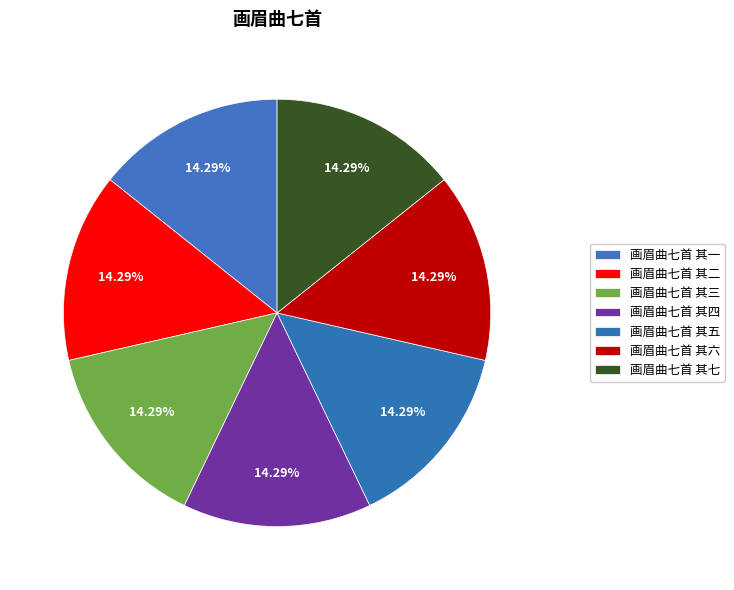

How many segments does this pie chart have?

7